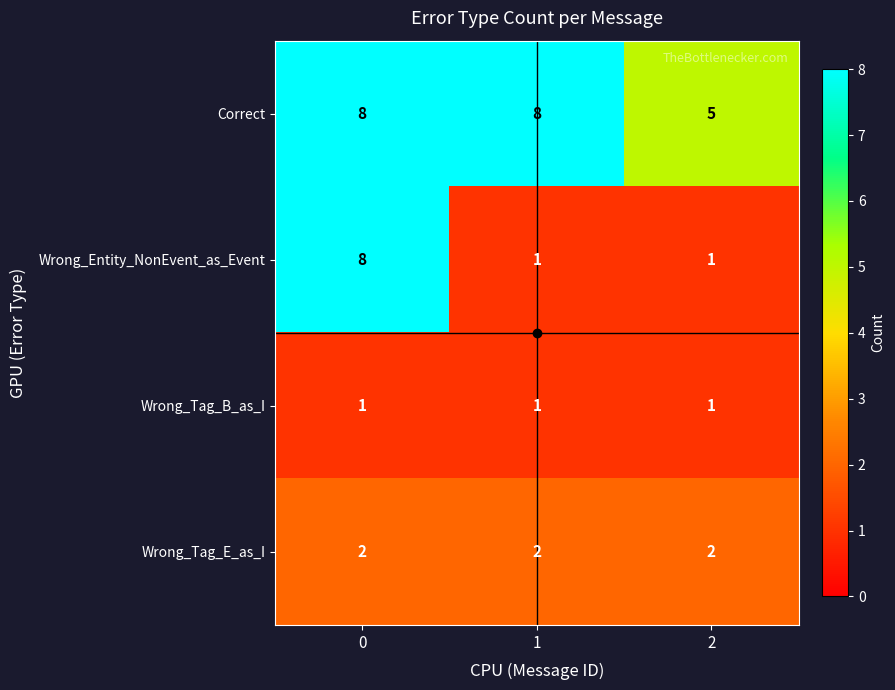

What is the total value across all series at 2?

9